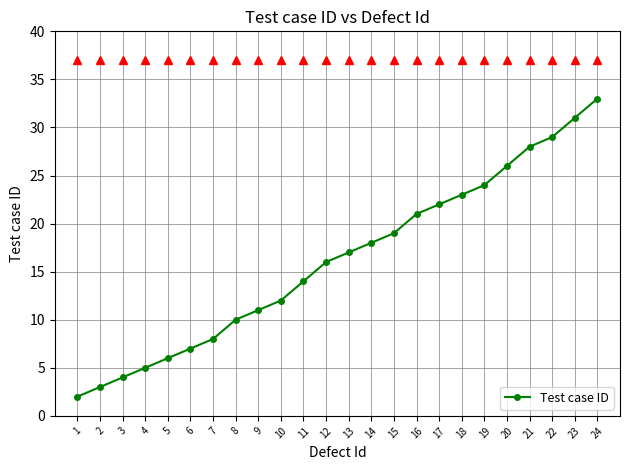

Reading right to left, transcribe all the data shown in this chart.

33	31	29	28	26	24	23	22	21	19	18	17	16	14	12	11	10	8	7	6	5	4	3	2